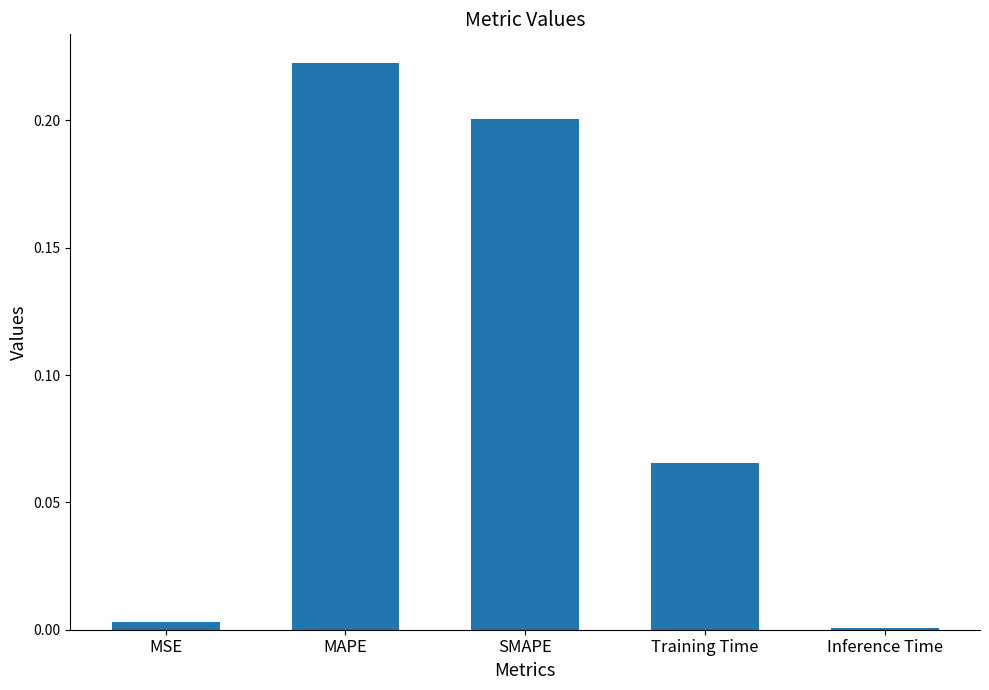

What is the change in value from MAPE to Training Time?

-0.2